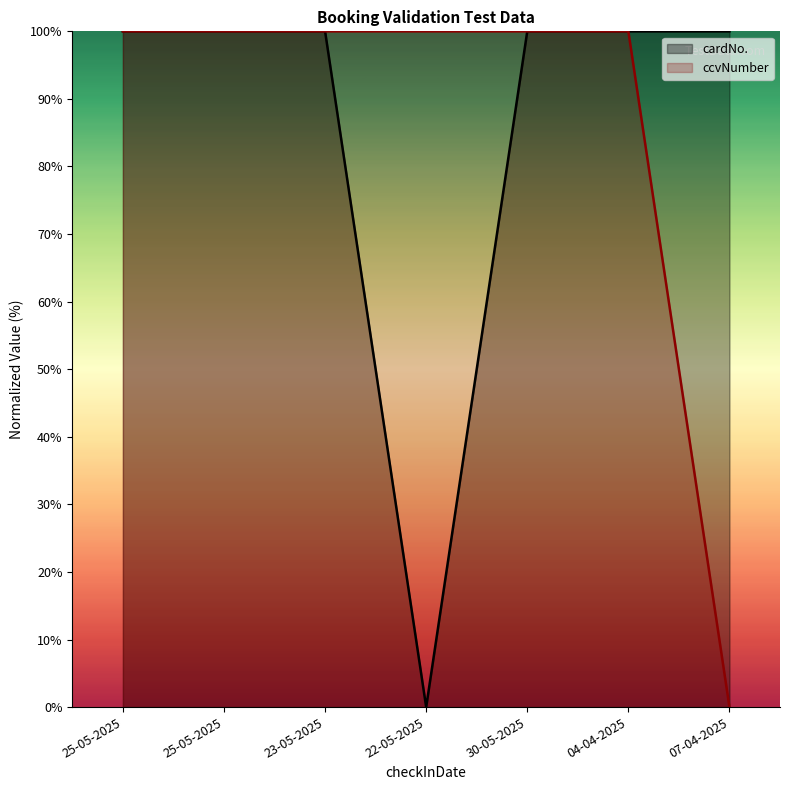

True or false: cardNo. and ccvNumber cross at least once.

False